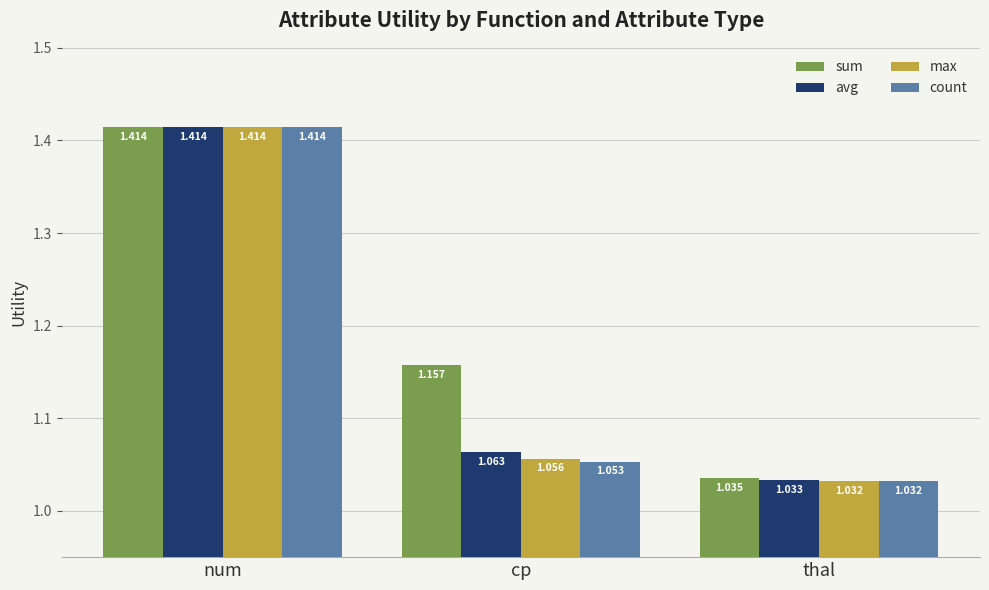

What is the sum of all max values?

3.5